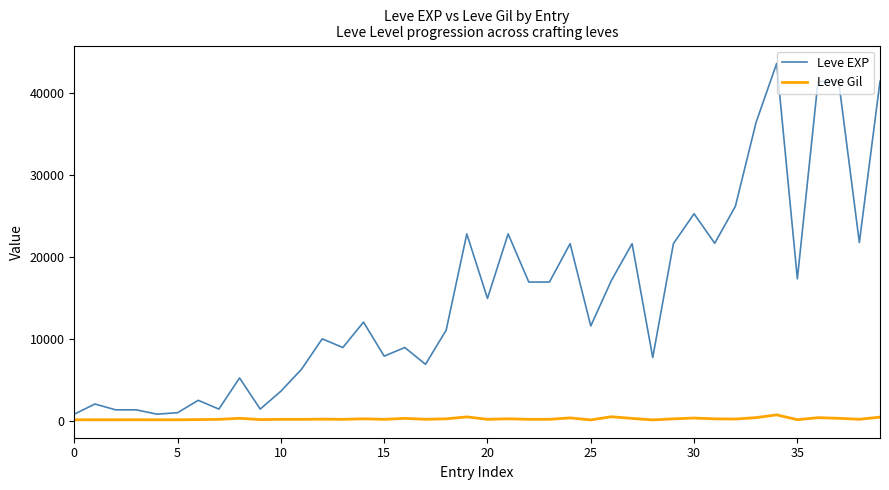

Which series has the widest spread of values?

Leve EXP